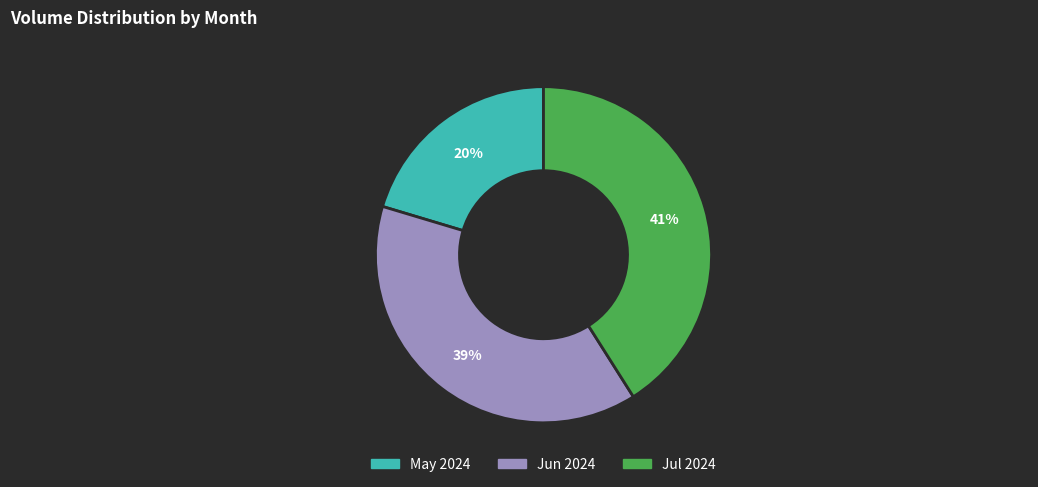

How many slices are in this pie chart?

3